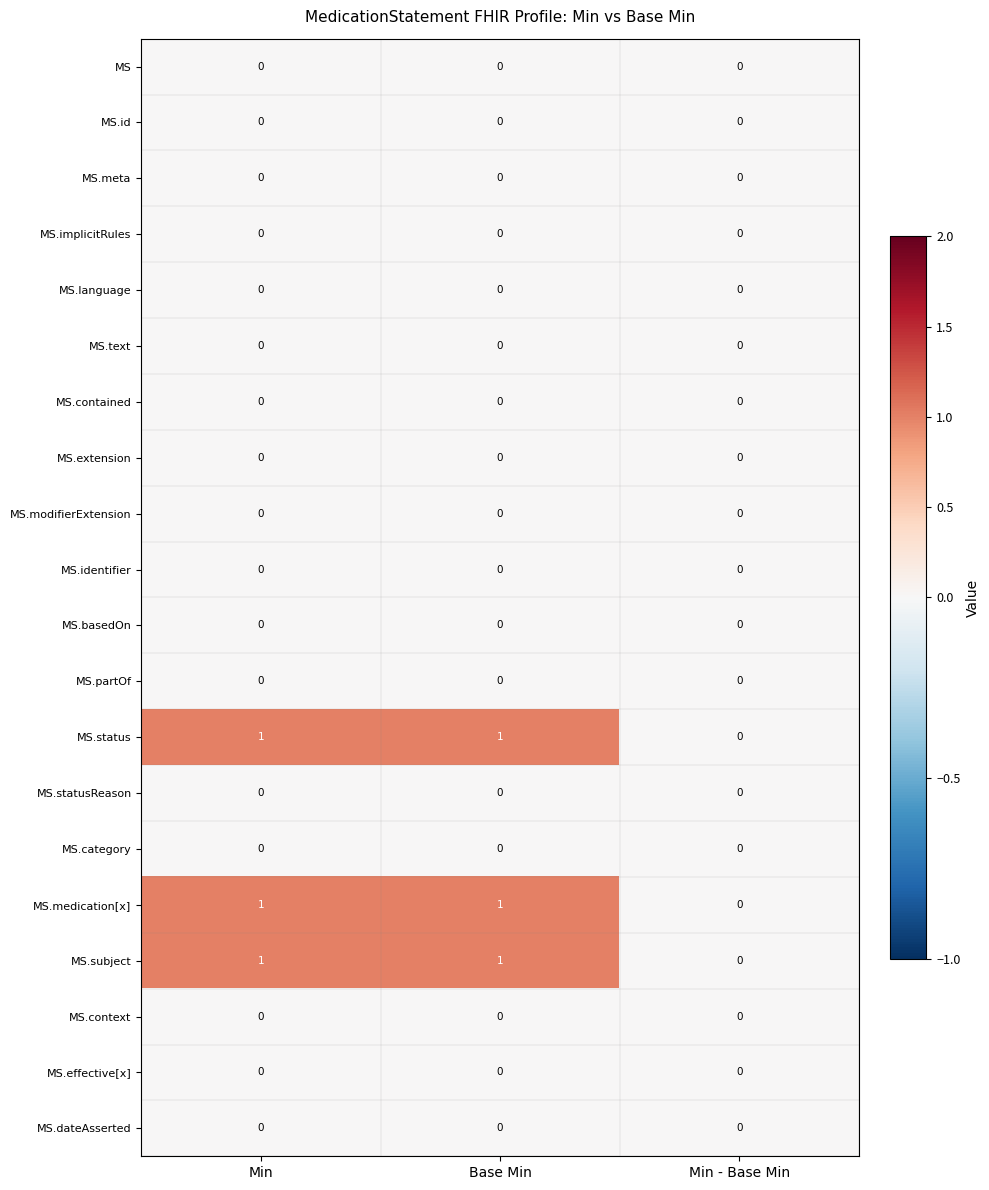

What is the total value across all series at Base Min?

3